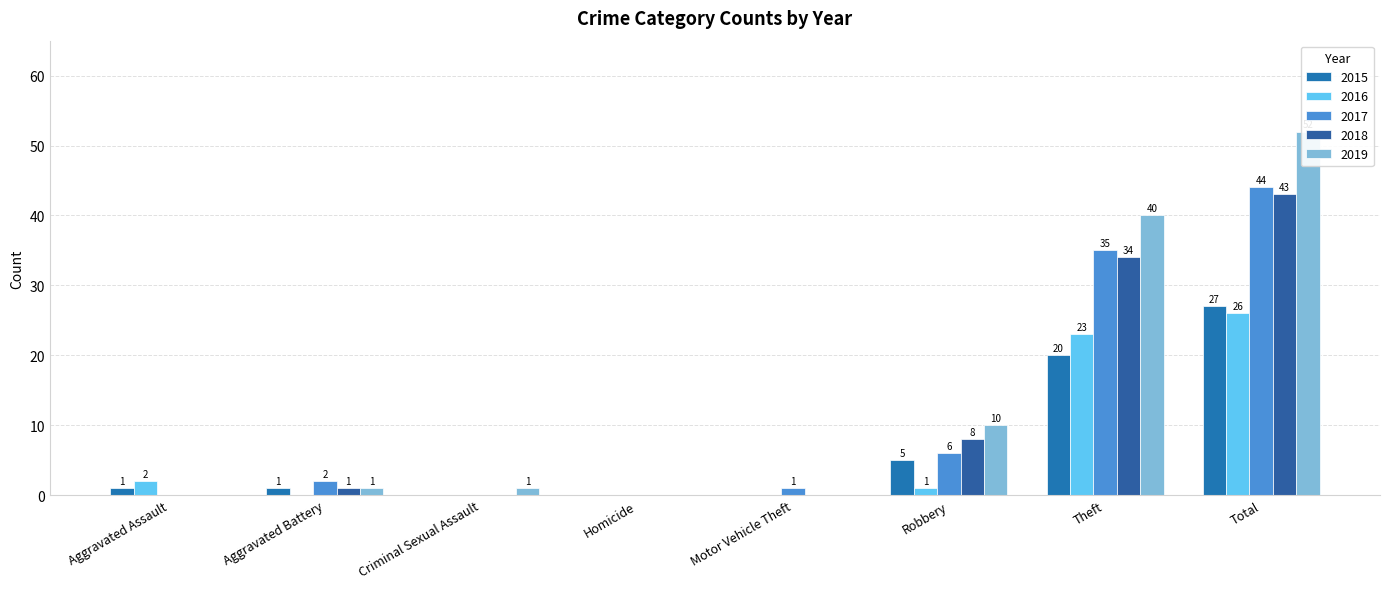

Is it true that 2016 equals 1 at Robbery?

True